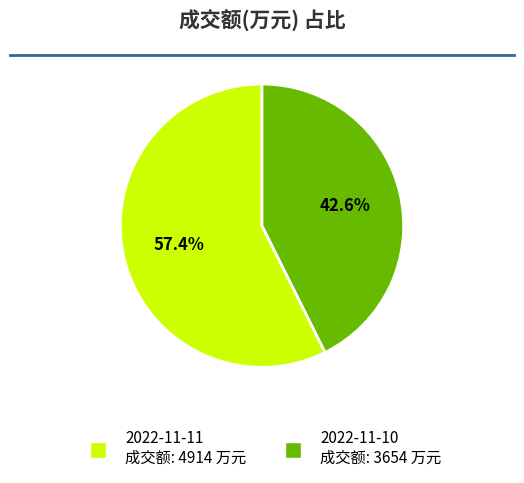

Is 2022-11-11 the majority of the pie?

Yes